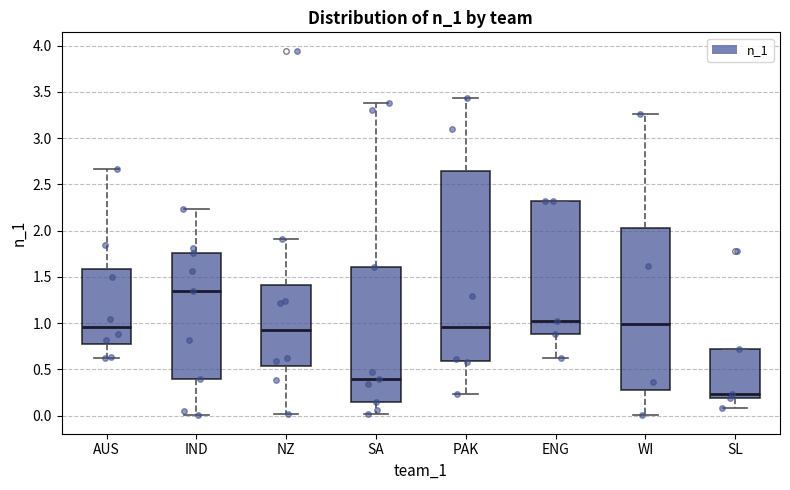

Reading left to right, read every box against the y-axis: the position of its median line, the range the box covers, and the ends of its whiskers. The values are not printed on the chart, so give them approximately, as read against the axis.

AUS: median 0.95, box 0.75 to 1.60, whiskers 0.60 to 2.65
IND: median 1.35, box 0.40 to 1.75, whiskers 0.00 to 2.25
NZ: median 0.90, box 0.55 to 1.40, whiskers 0.00 to 1.90
SA: median 0.40, box 0.15 to 1.60, whiskers 0.00 to 3.40
PAK: median 0.95, box 0.60 to 2.65, whiskers 0.25 to 3.45
ENG: median 1.00, box 0.90 to 2.30, whiskers 0.60 to 2.30
WI: median 1.00, box 0.30 to 2.05, whiskers 0.00 to 3.25
SL: median 0.25, box 0.20 to 0.75, whiskers 0.10 to 0.75